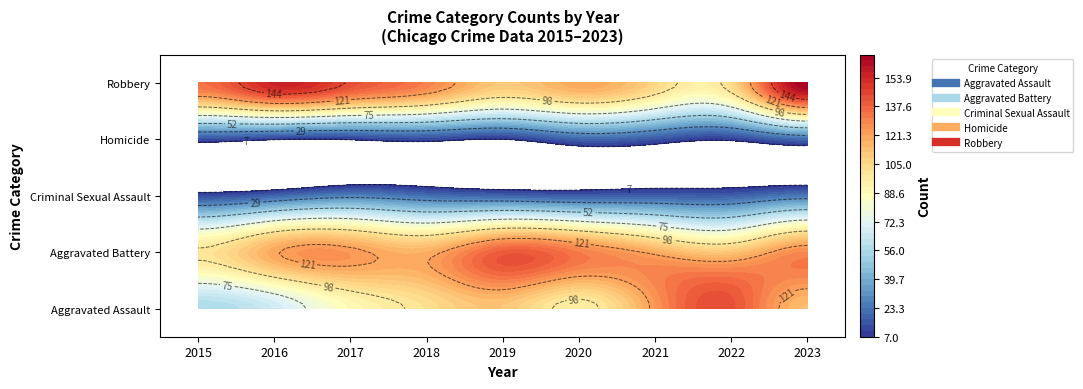

True or false: Homicide has a value of 3 at 2021.

False